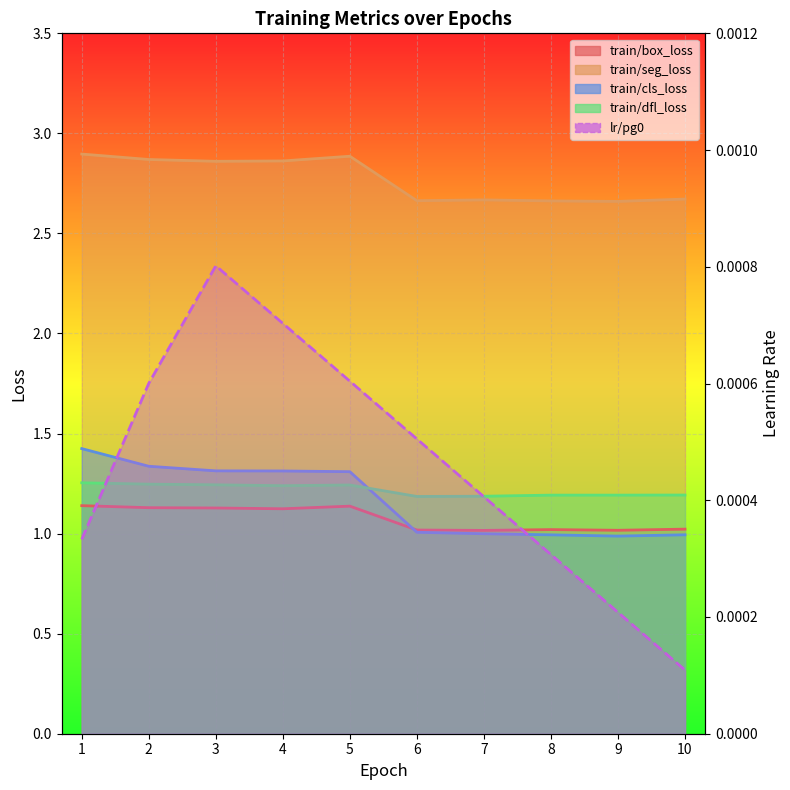

The value of train/cls_loss at 4 is 1.3. True or false?

True